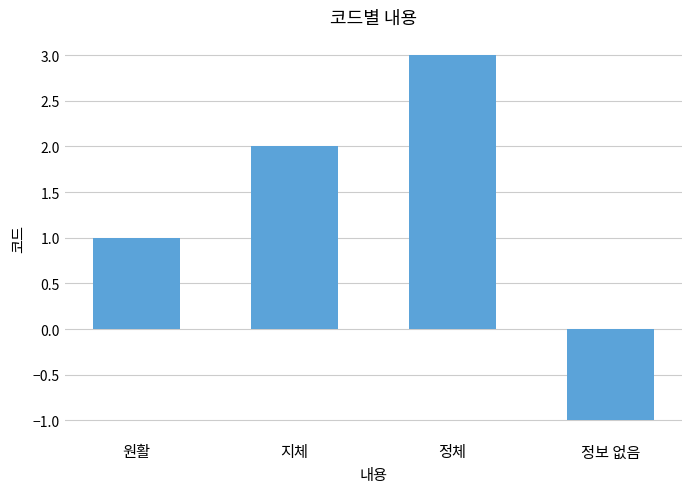

What is the sum of all values?

5